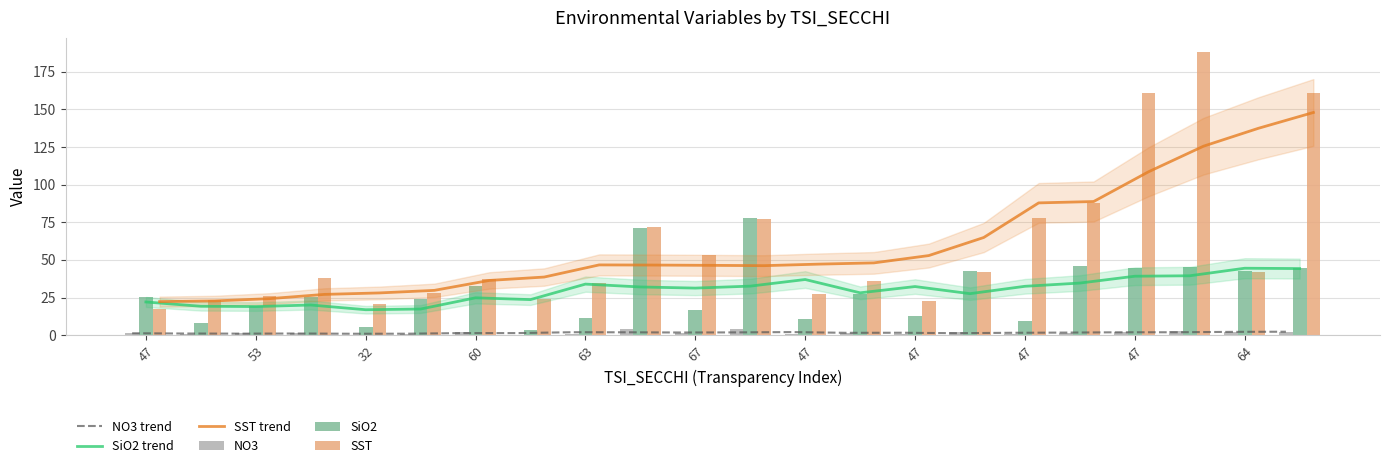

What are all the series names shown in the legend?

NO3 trend, SiO2 trend, SST trend, NO3, SiO2, SST